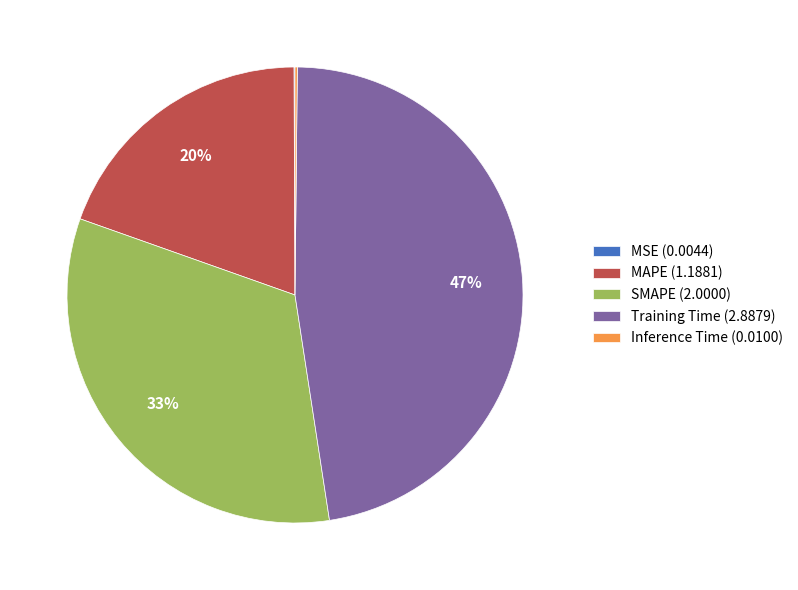

Which slice is the largest?

Training Time